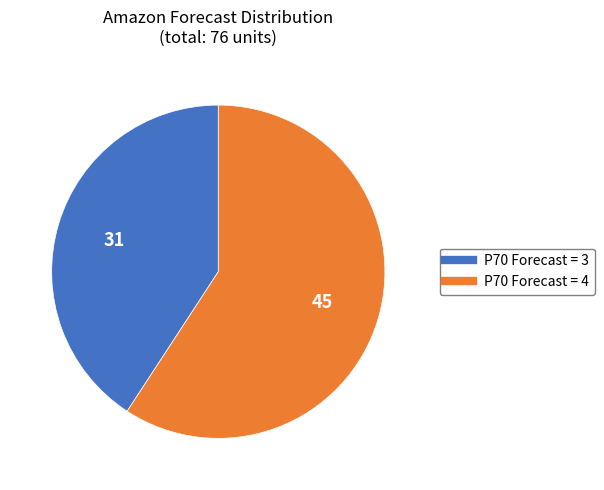

Does any single category account for the majority?

Yes